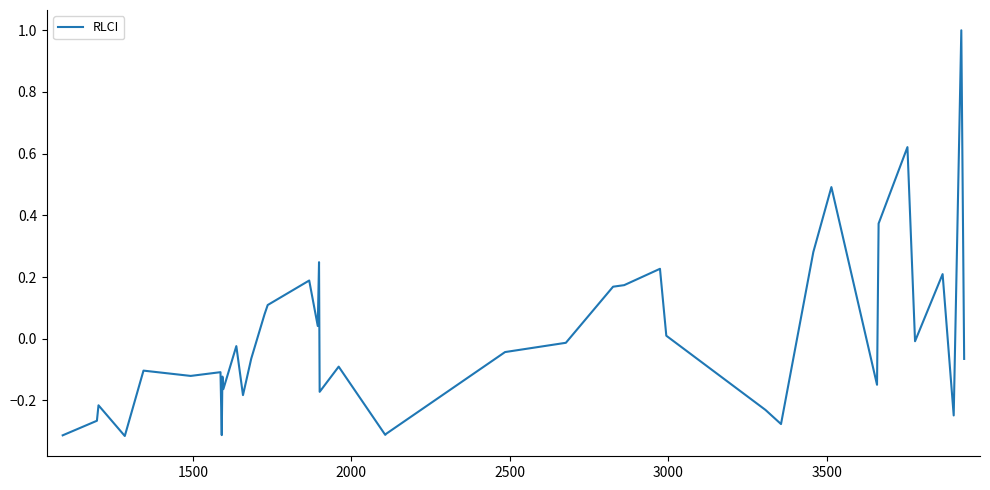

What is the maximum value shown in the chart?

1.0